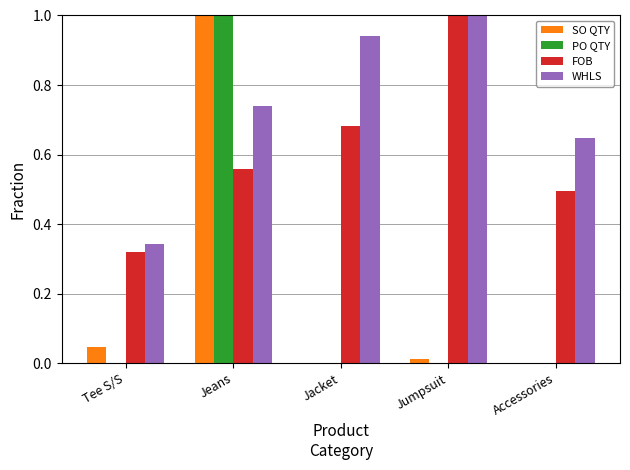

How many groups of bars are there?

5